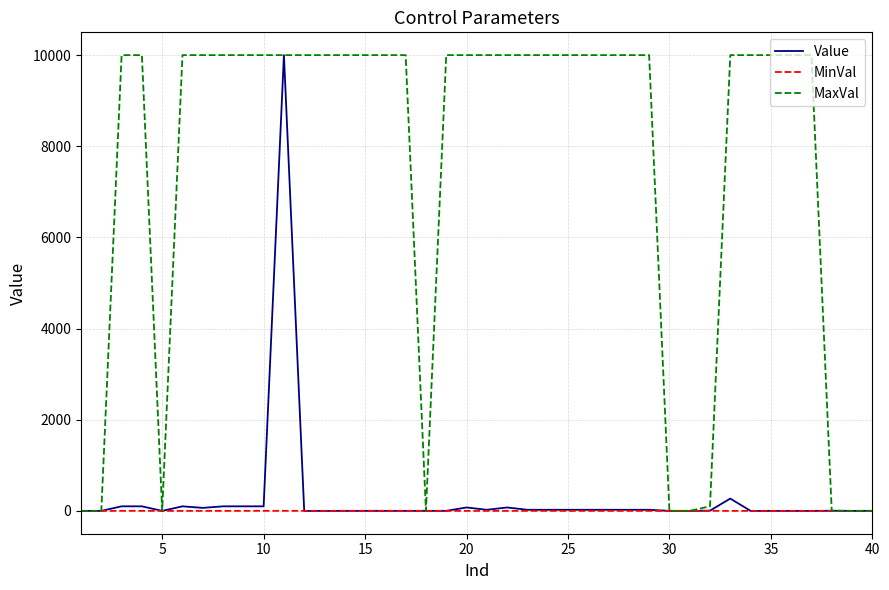

What is the maximum value shown in the chart?

10000.0